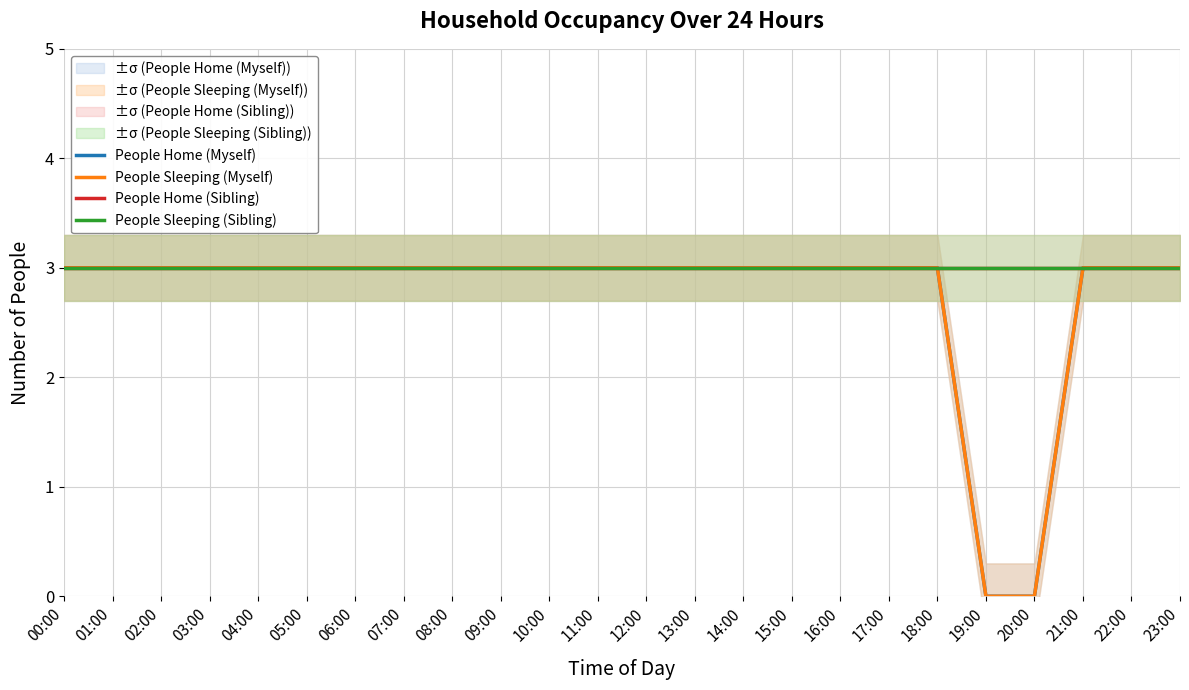

What position from the left is 03:00?

4